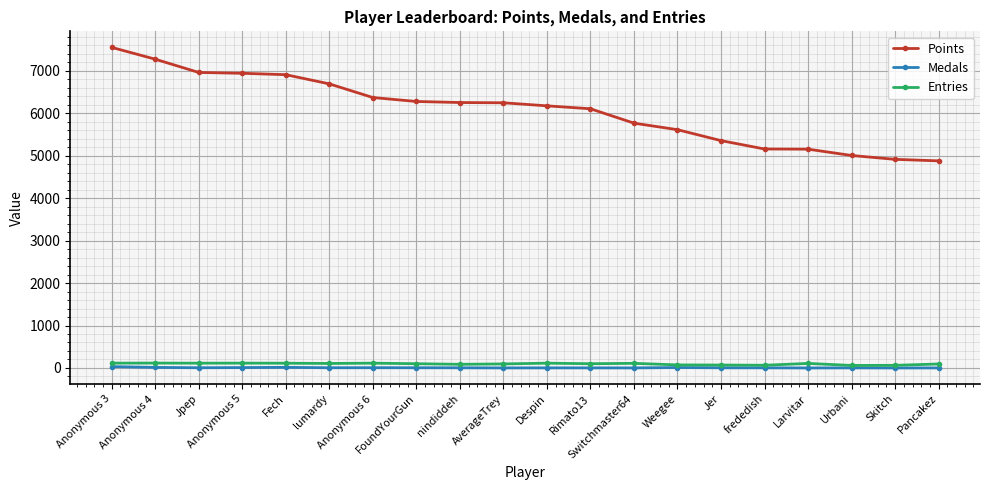

Where does the Entries series first go above 106?

Anonymous 3